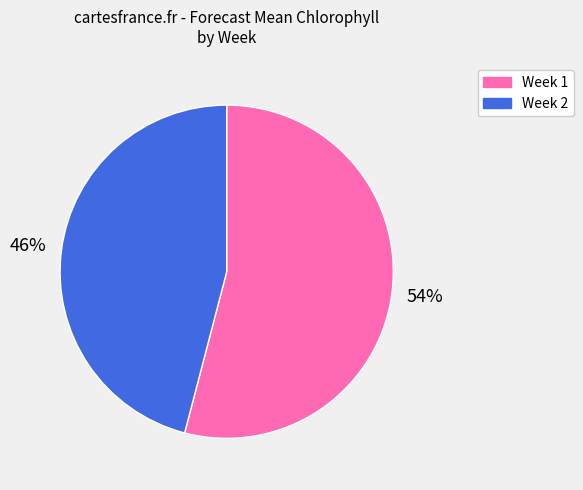

What is the smallest slice in the pie chart?

Week 2